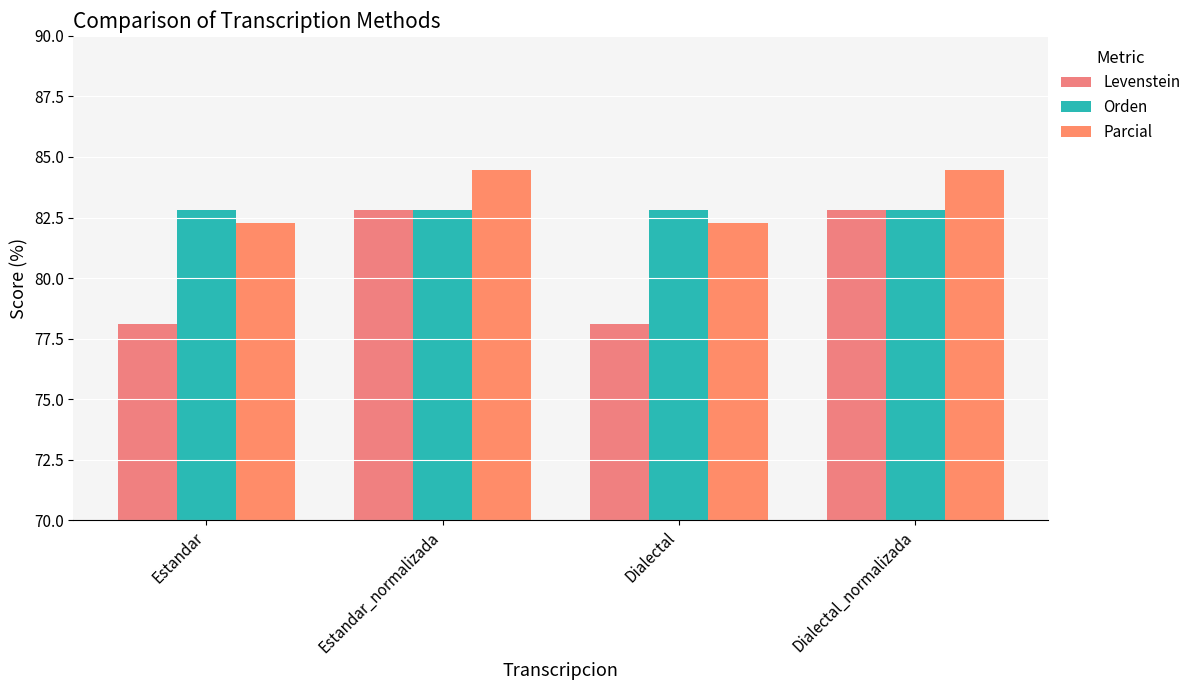

Reading right to left, transcribe all the data shown in this chart.

Levenstein: Dialectal_normalizada=82.8	Dialectal=78.1	Estandar_normalizada=82.8	Estandar=78.1
Orden: Dialectal_normalizada=82.8	Dialectal=82.8	Estandar_normalizada=82.8	Estandar=82.8
Parcial: Dialectal_normalizada=84.4	Dialectal=82.3	Estandar_normalizada=84.4	Estandar=82.3